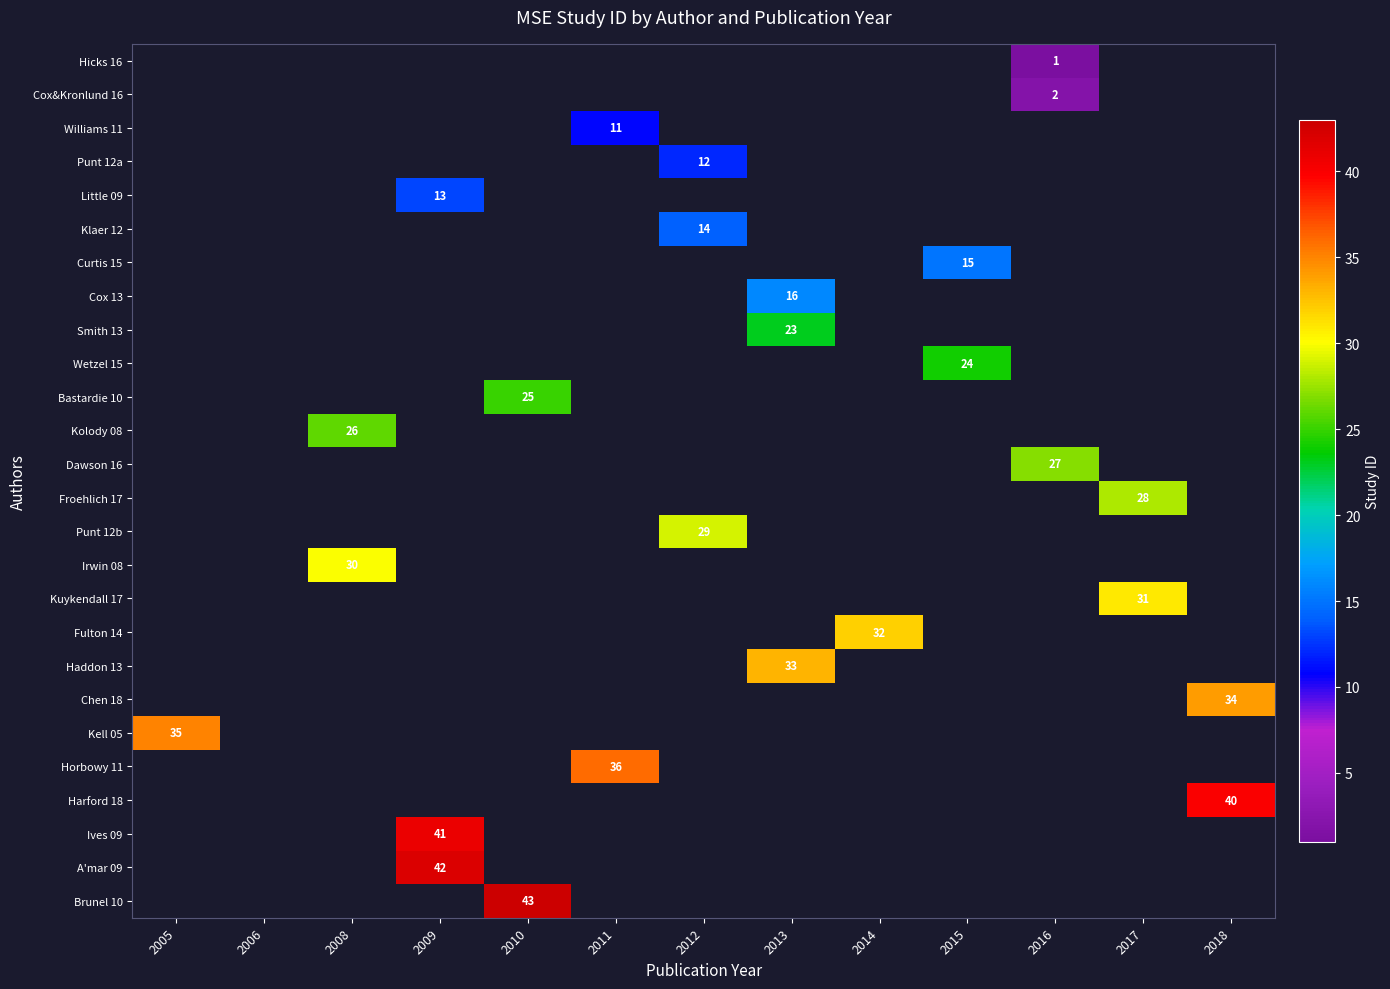

At how many categories does at least one series exceed 39?

3